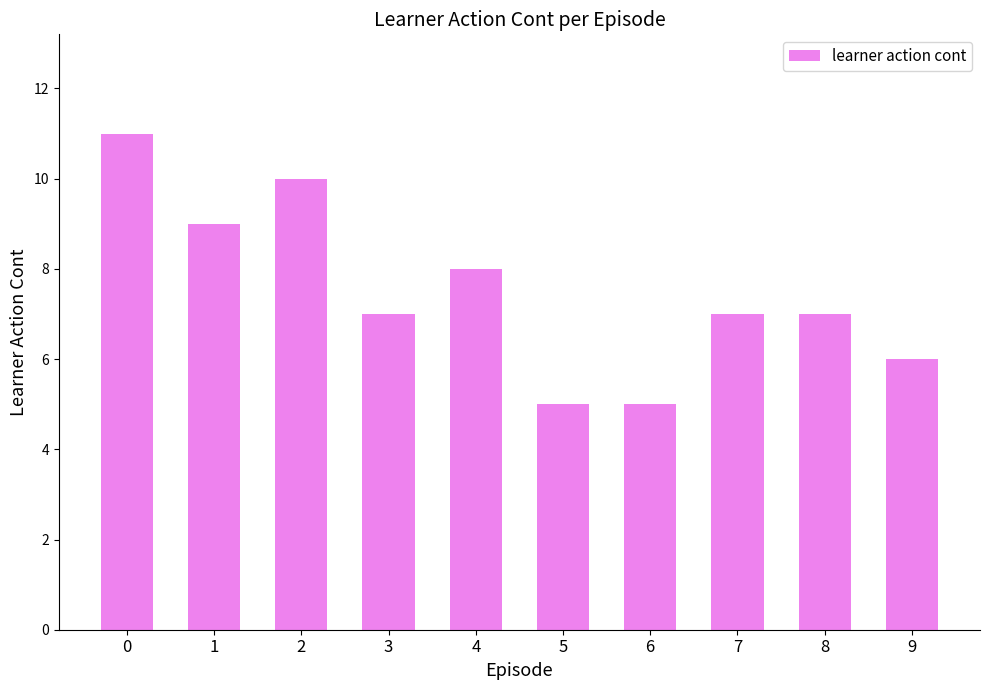

Read the value at 9.

6